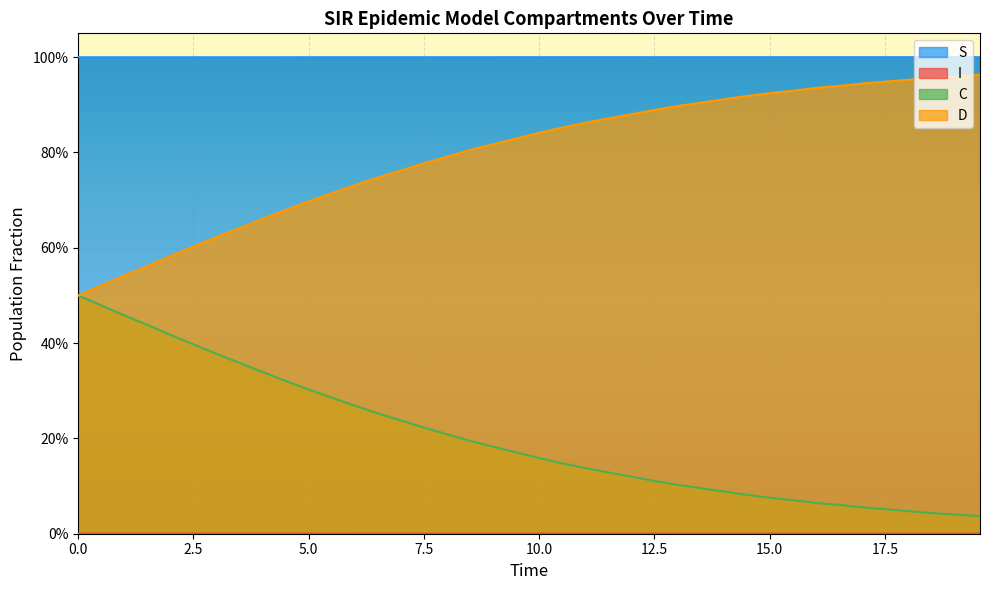

Does the chart display data point markers on the line(s)?

No